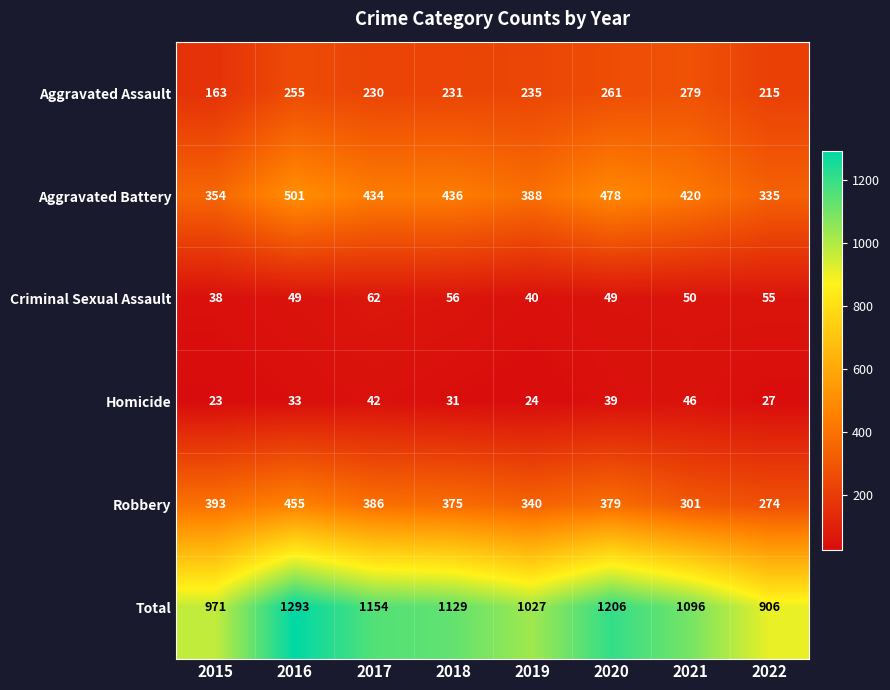

Rank the series by their maximum value, from highest to lowest.

Total, Aggravated Battery, Robbery, Aggravated Assault, Criminal Sexual Assault, Homicide